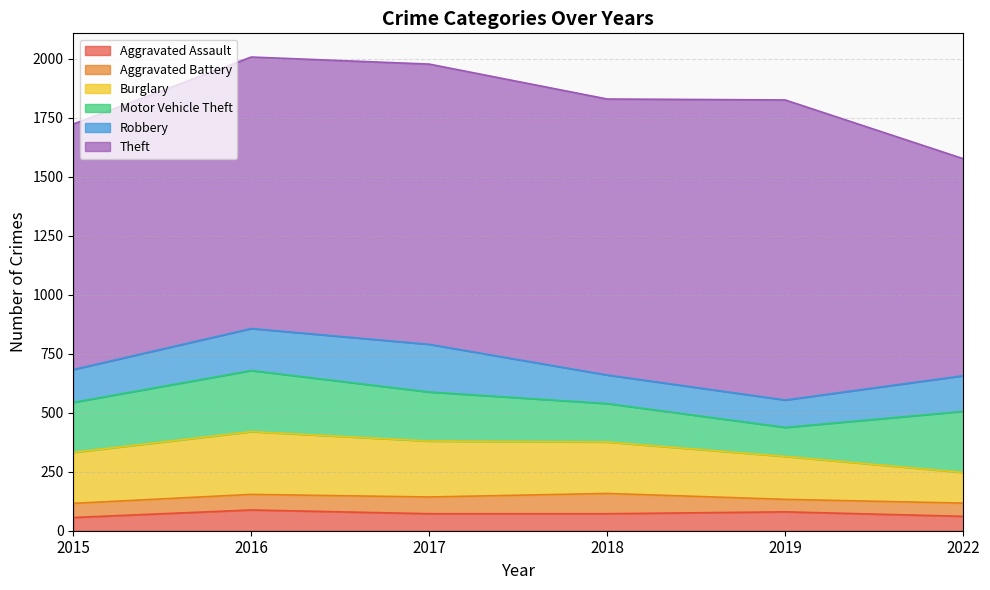

True or false: Robbery and Motor Vehicle Theft cross at least once.

False